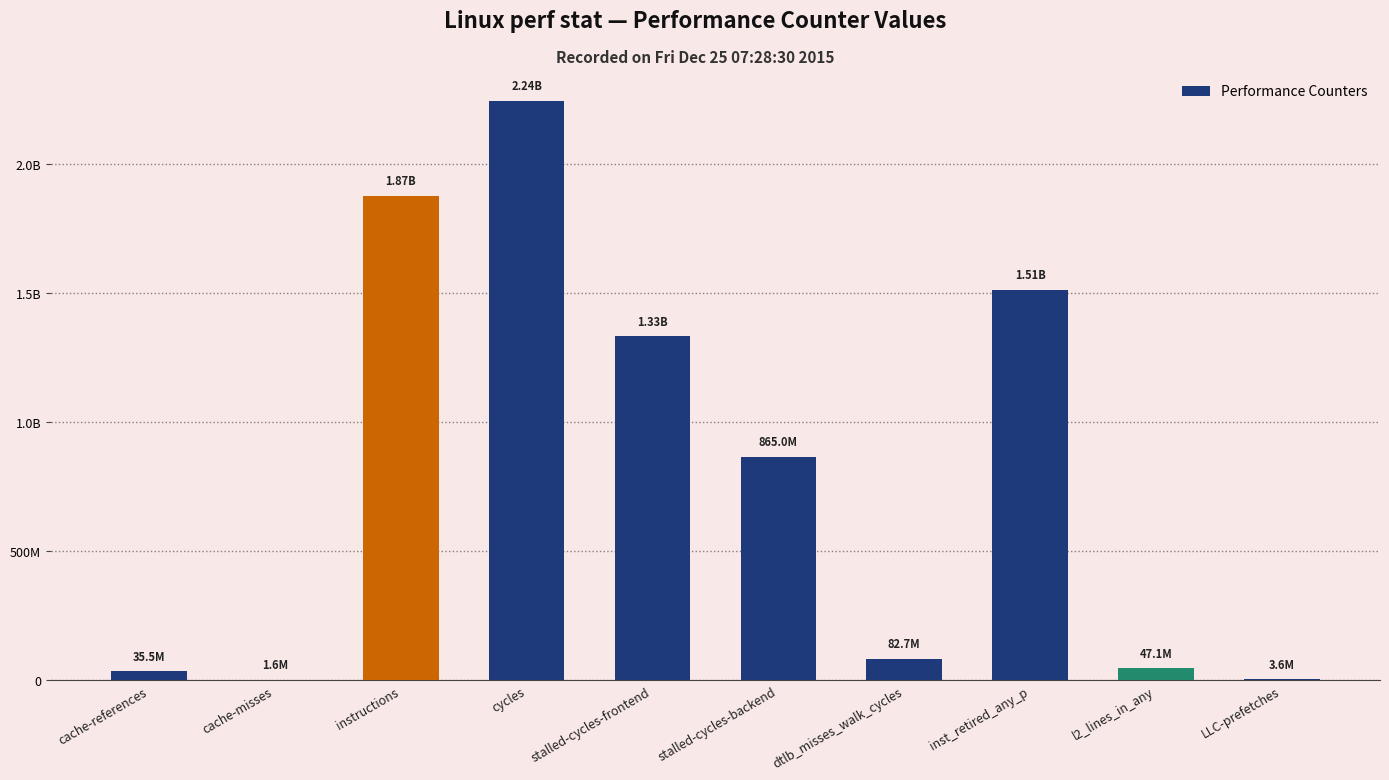

At which category does the chart reach its peak across all series?

cycles